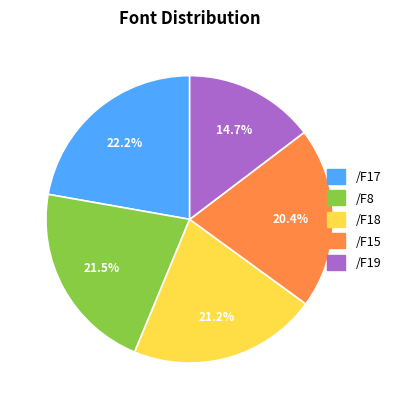

Which has a higher value, /F18 or /F17?

/F17